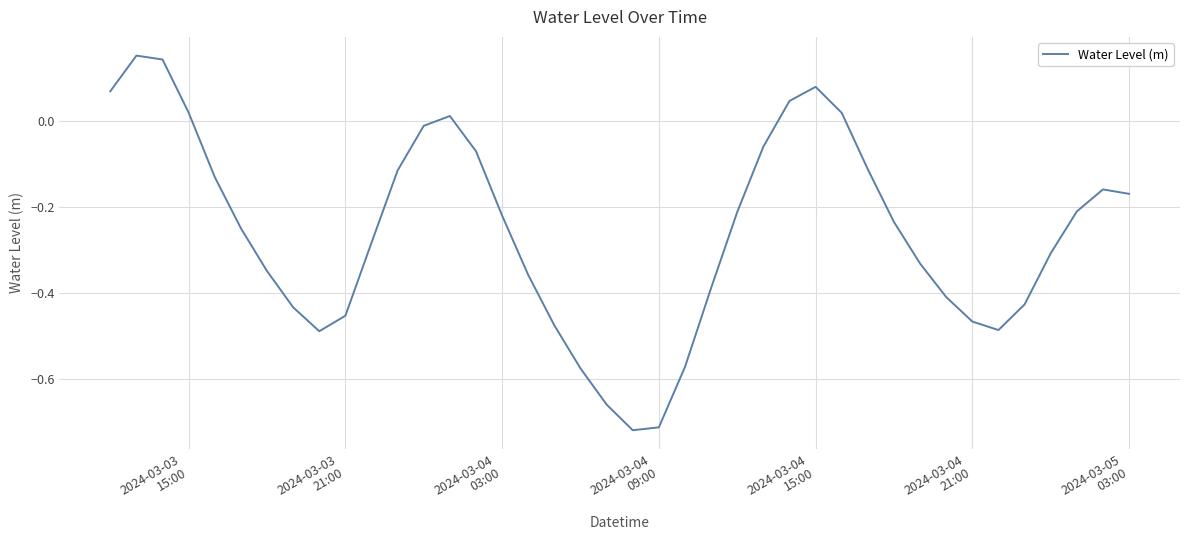

What is the difference between the maximum and minimum values?

0.9